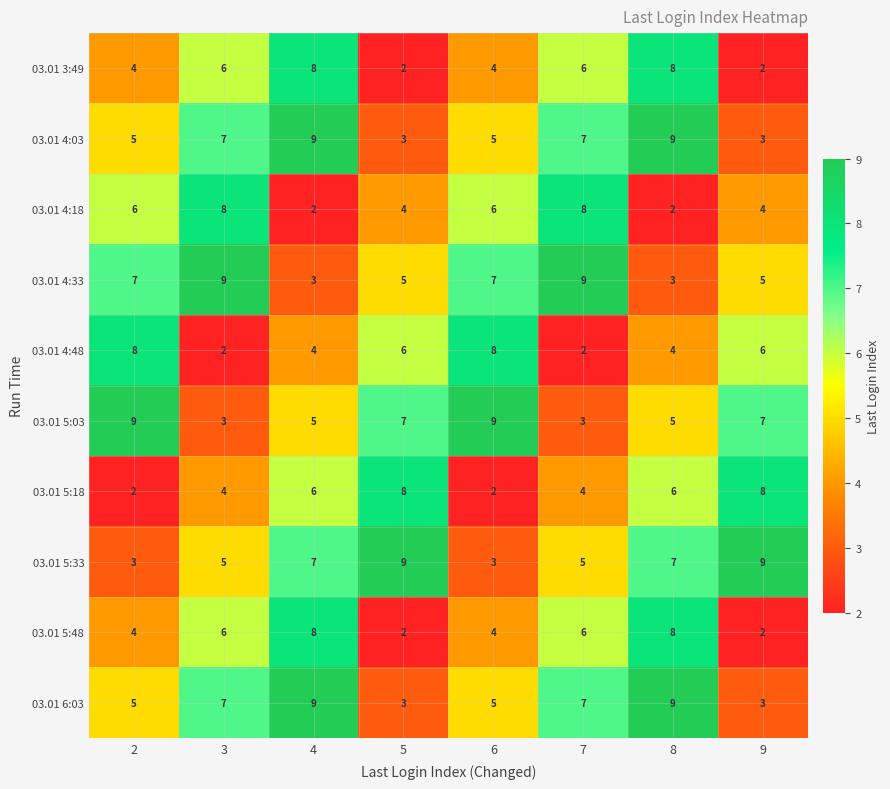

What is the difference between the 03.01 4:03 values at 9 and 3?

4